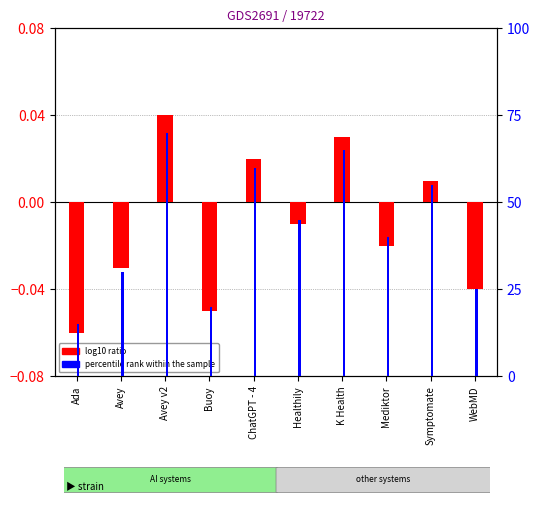

Does the chart contain any negative values?

Yes